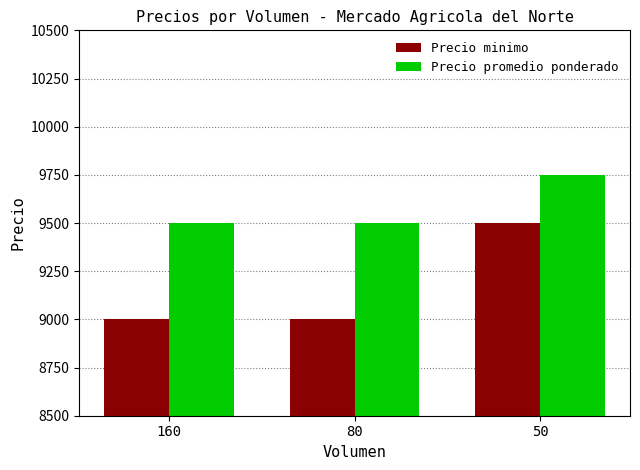

List the series in order of their peak value, highest first.

Precio promedio ponderado, Precio minimo